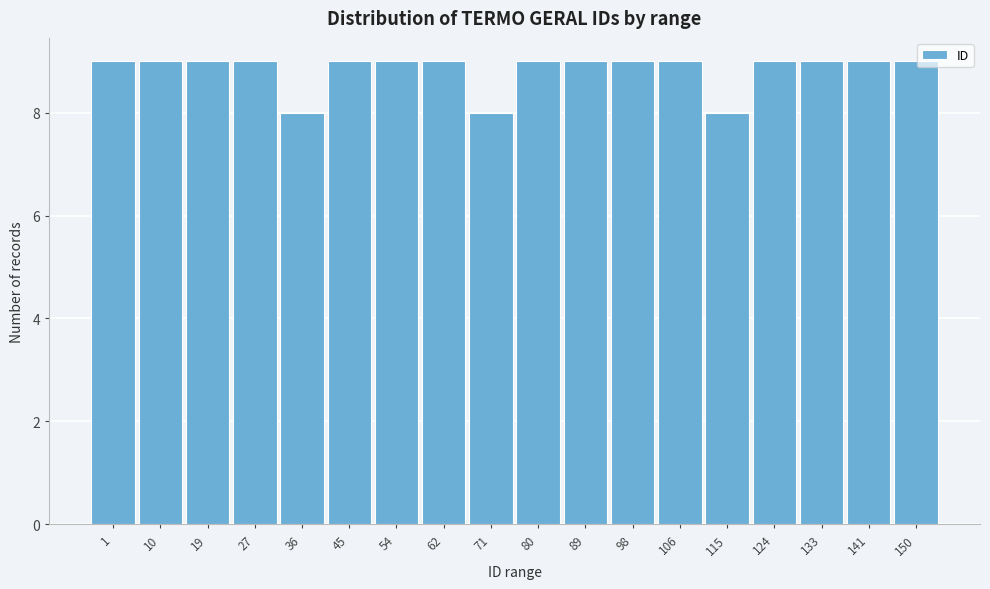

Reading left to right, extract all data points from this chart.

9	9	9	9	8	9	9	9	8	9	9	9	9	8	9	9	9	9